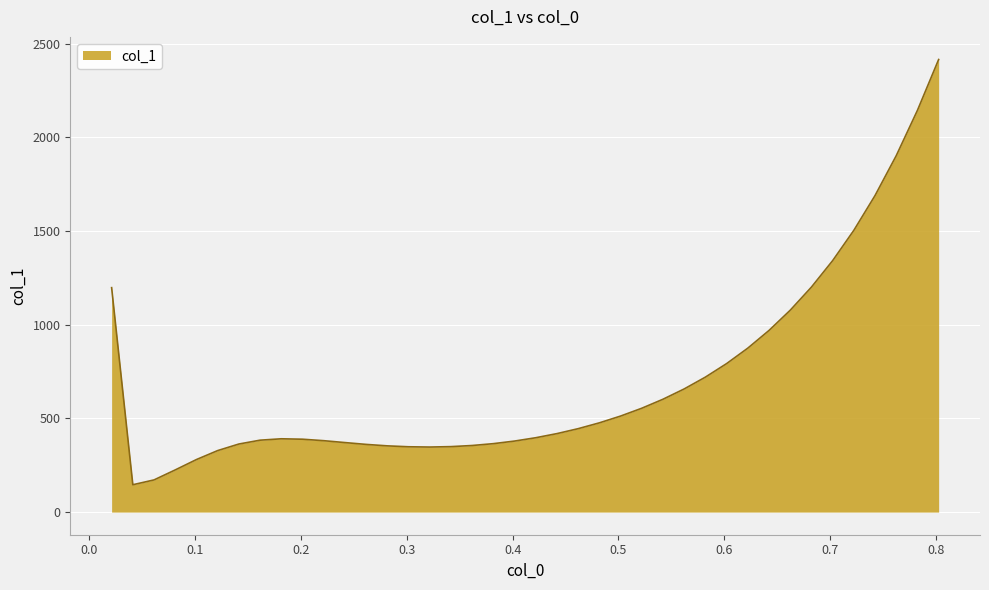

What is the greatest value displayed?

2415.3